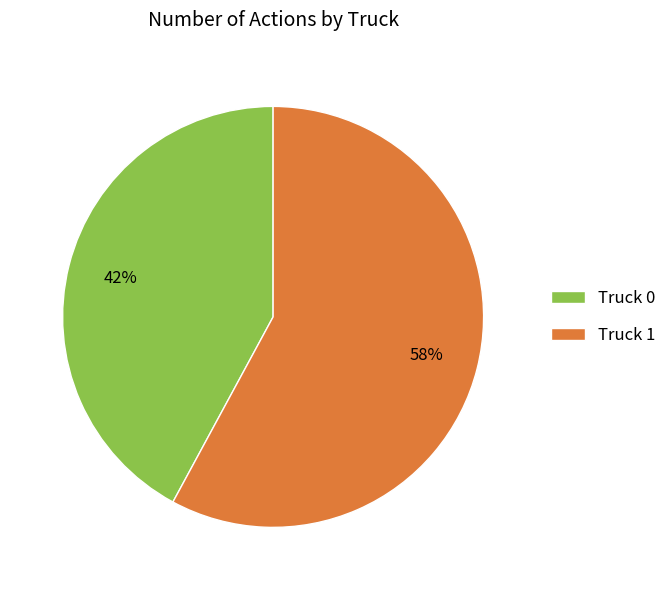

To the nearest percent, what portion does Truck 0 represent?

42%